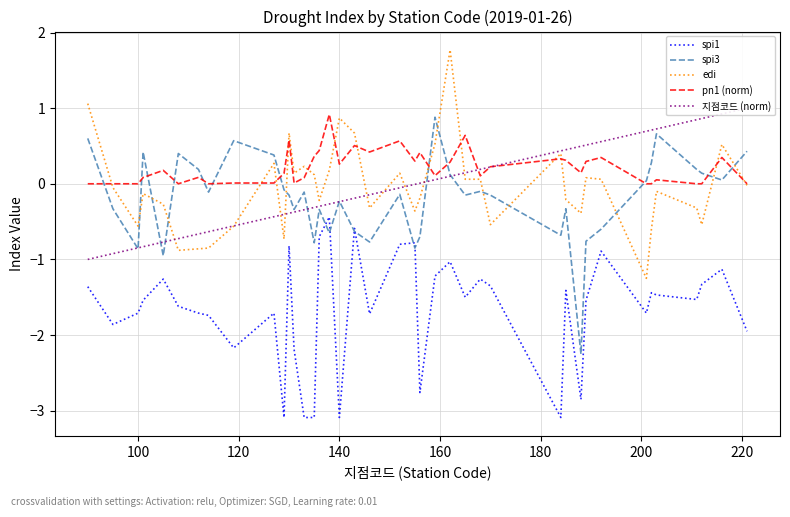

What are all the series names shown in the legend?

spi1, spi3, edi, pn1 (norm), 지점코드 (norm)